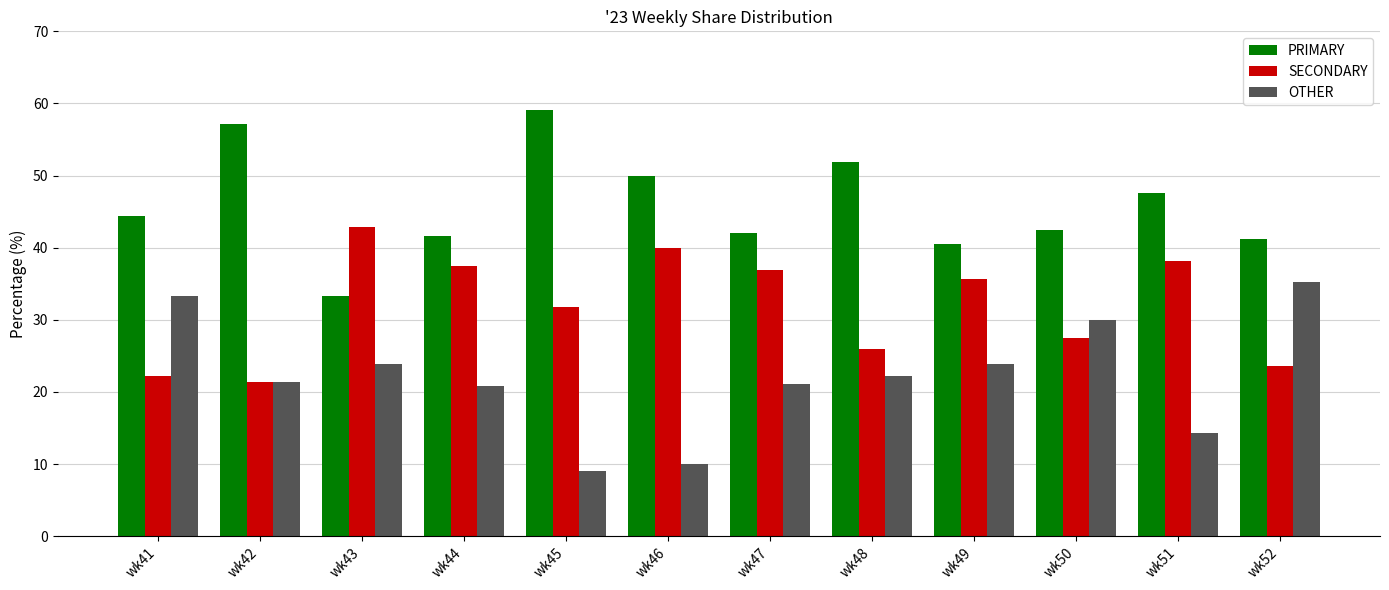

Does the chart contain any negative values?

No